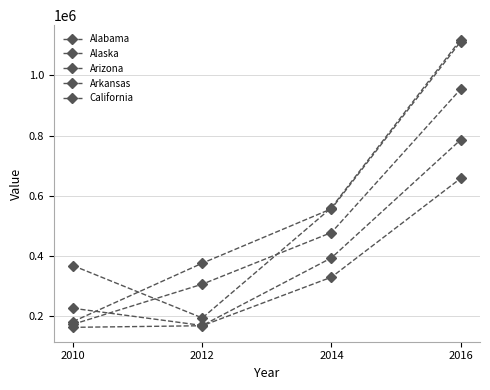

How many values in the Alabama series are below 477249?

2